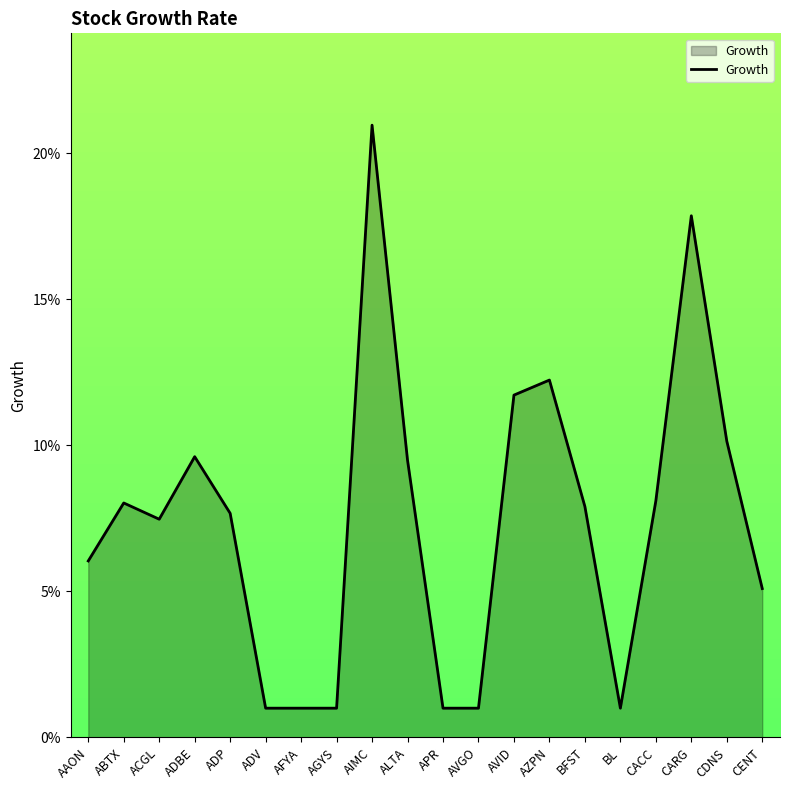

What is the difference between the maximum and second lowest values?

0.2